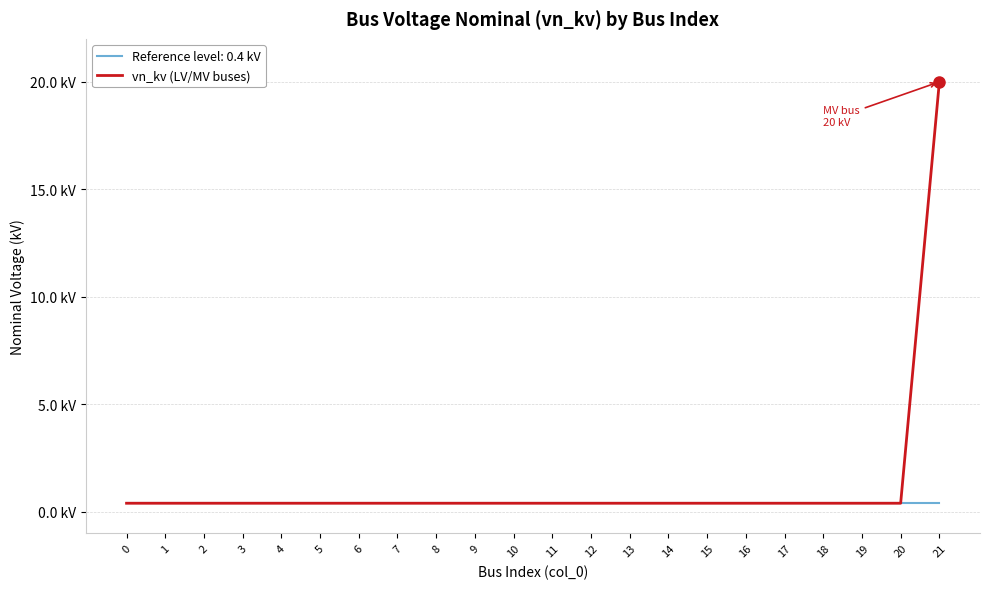

Reading left to right, transcribe all the data shown in this chart.

0=0.4	1=0.4	2=0.4	3=0.4	4=0.4	5=0.4	6=0.4	7=0.4	8=0.4	9=0.4	10=0.4	11=0.4	12=0.4	13=0.4	14=0.4	15=0.4	16=0.4	17=0.4	18=0.4	19=0.4	20=0.4	21=20.0